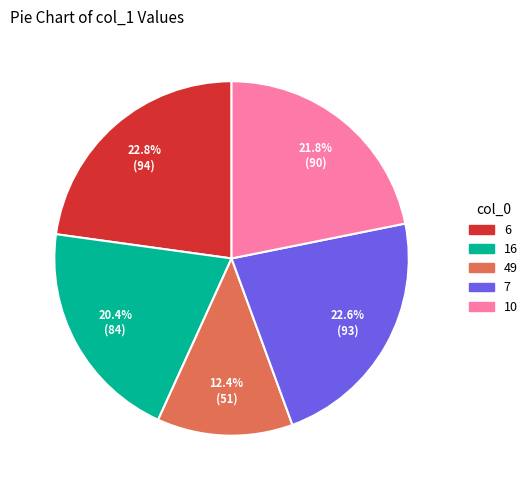

True or false: 6 accounts for 11% of the total.

False